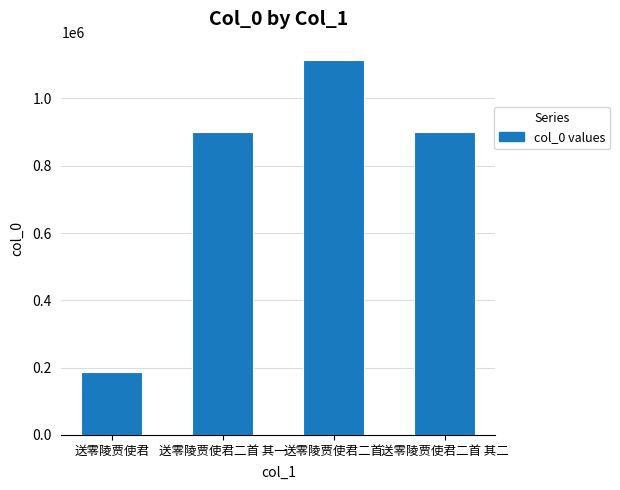

How many bars are there in total?

4